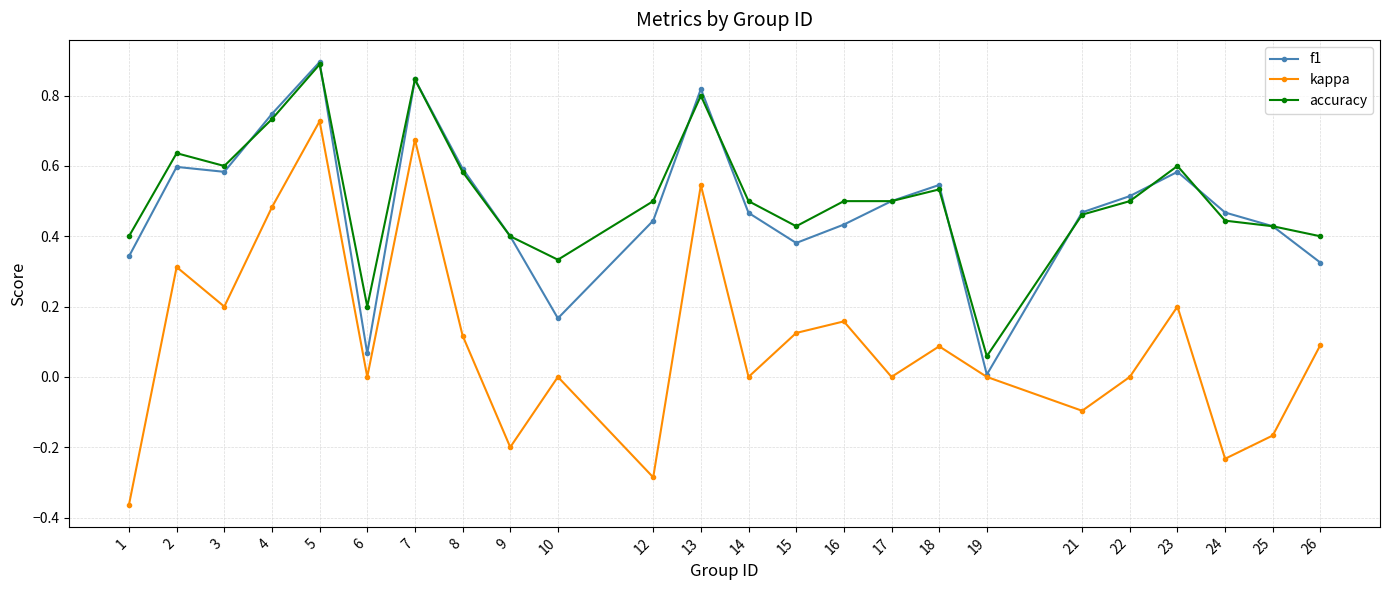

At which category does kappa reach its first local valley?

3